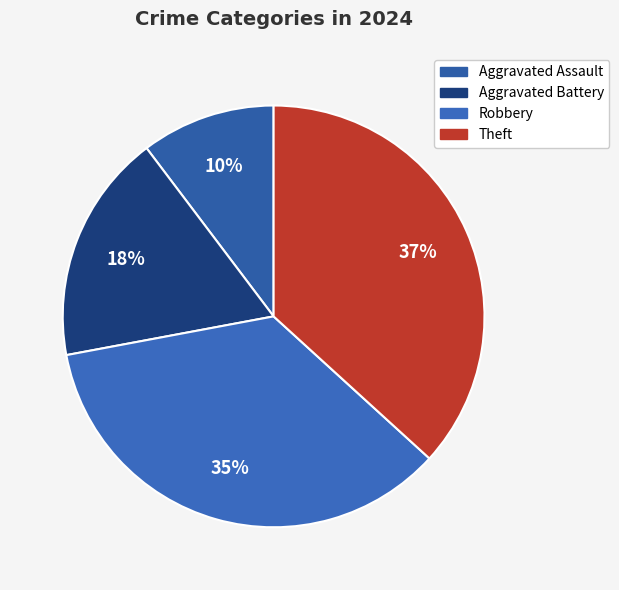

To the nearest percent, what is the average slice percentage?

25%